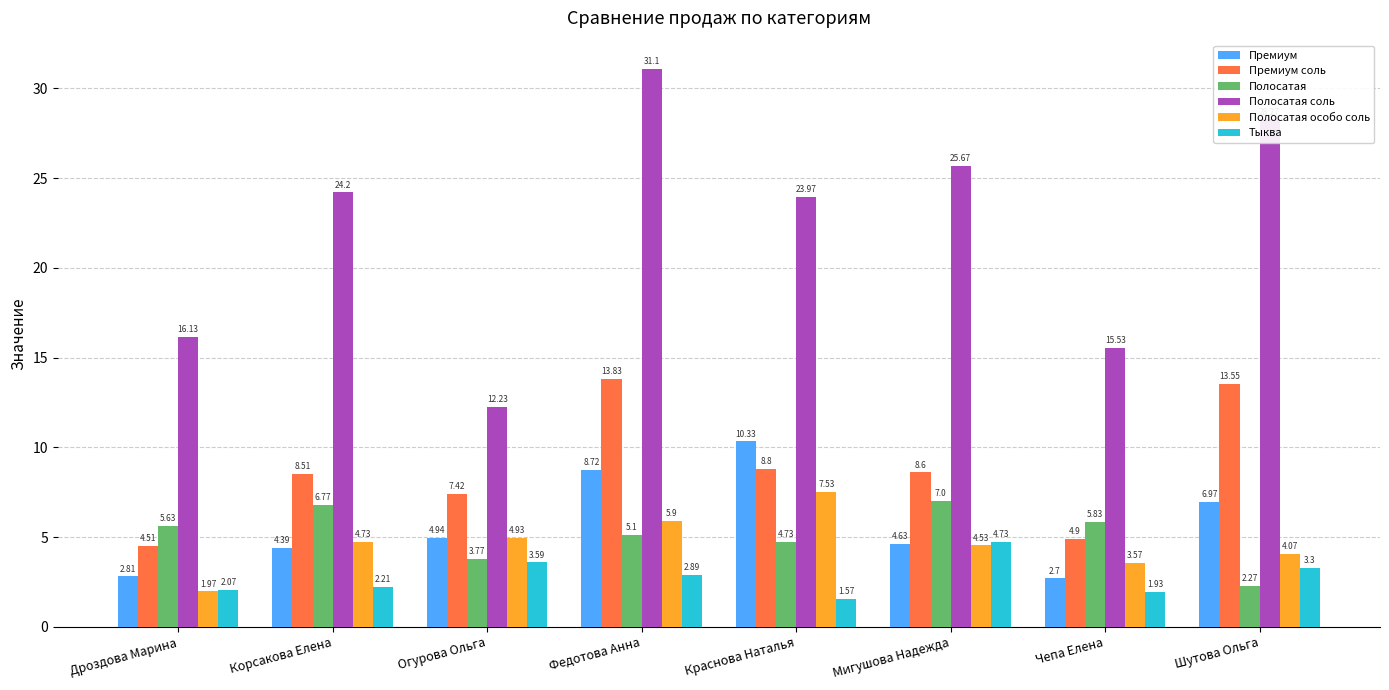

Rank the series by their maximum value, from lowest to highest.

Тыква, Полосатая, Полосатая особо соль, Премиум, Премиум соль, Полосатая соль